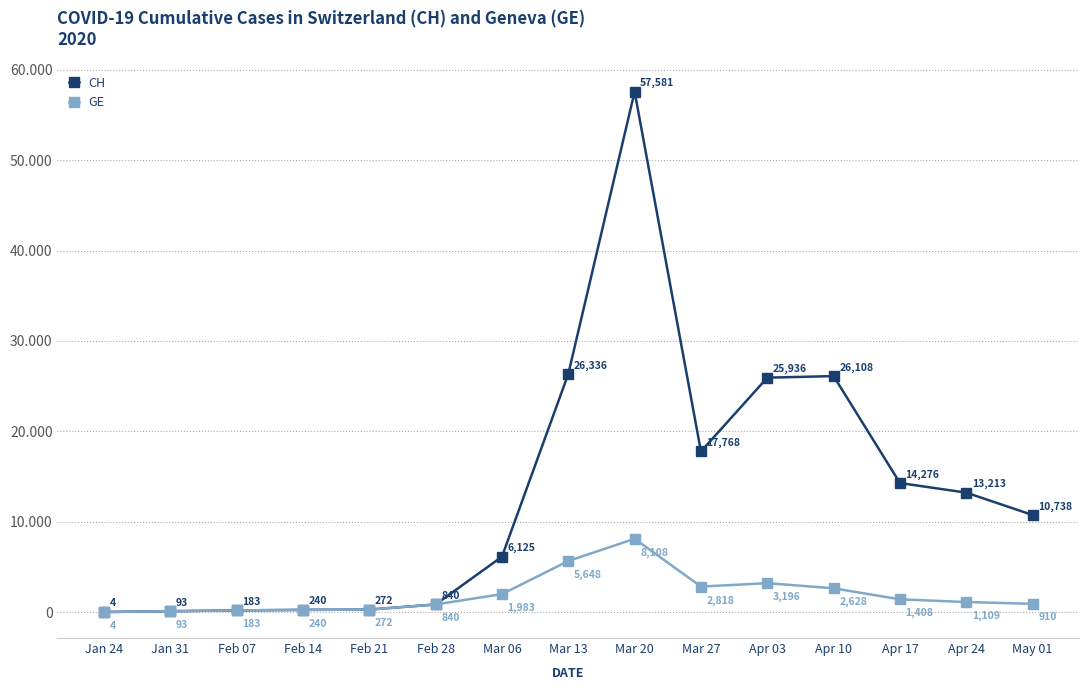

True or false: GE and CH intersect in this chart.

False